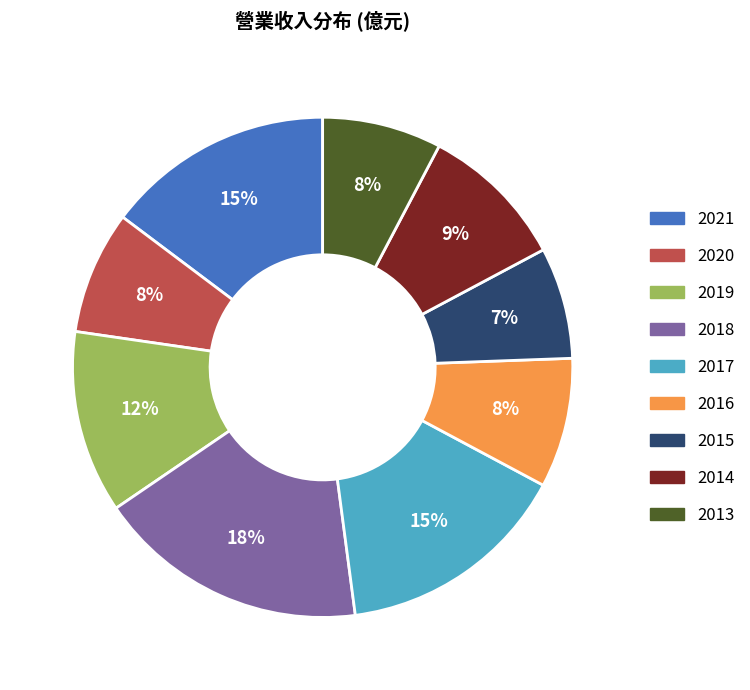

Combined, do 2018 and 2019 account for over 50%?

No